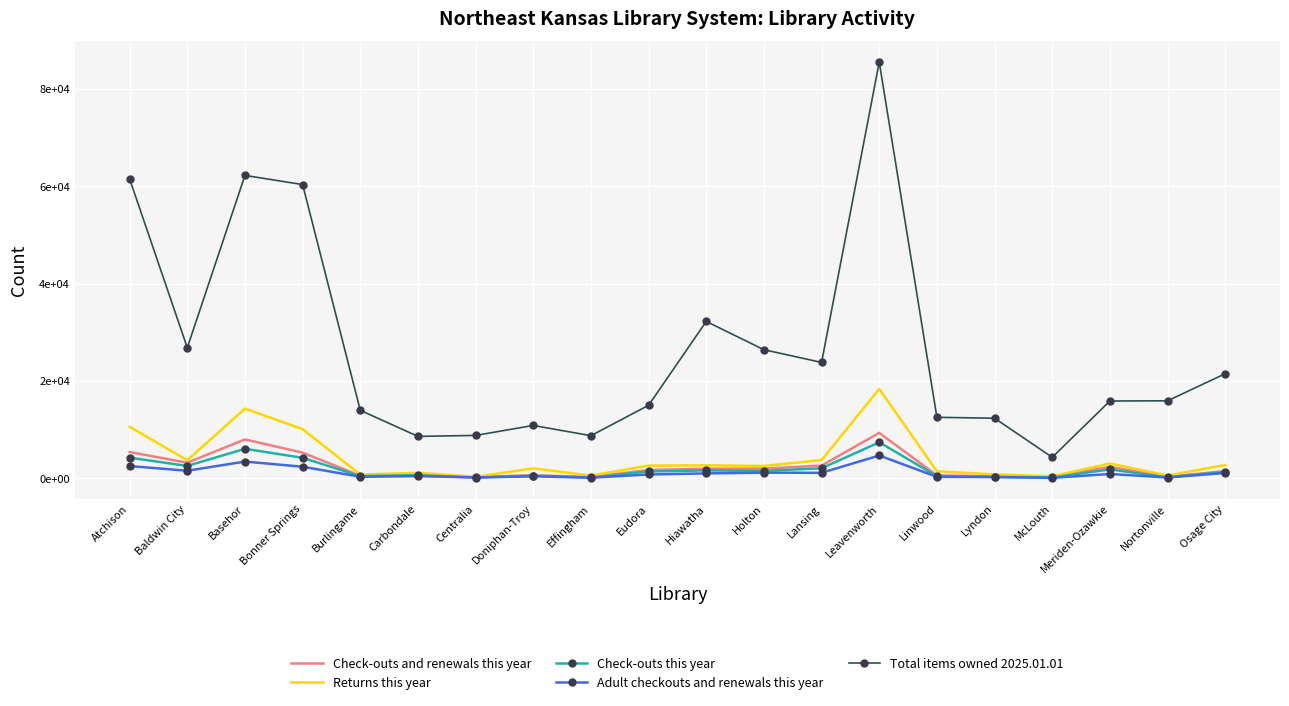

At which category does the chart reach its minimum across all series?

McLouth